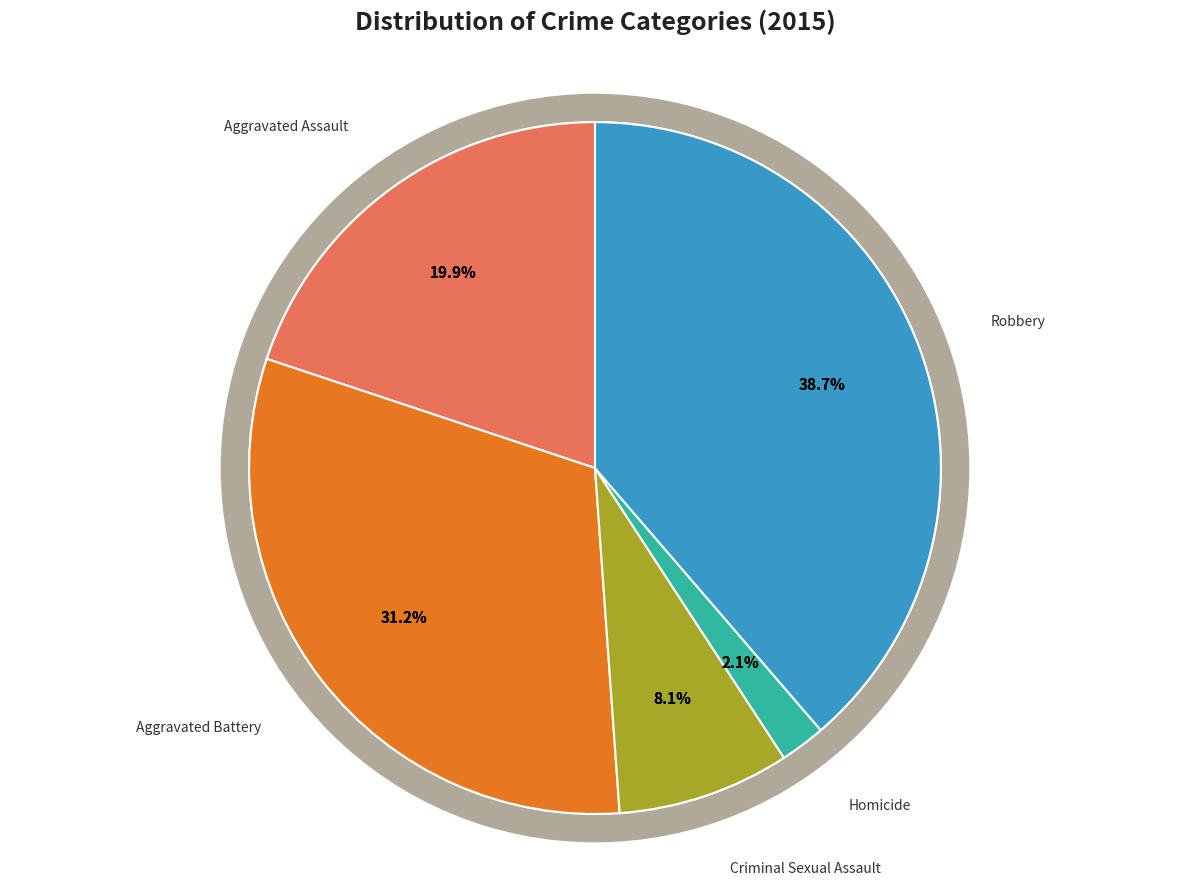

How many slices are in this pie chart?

5